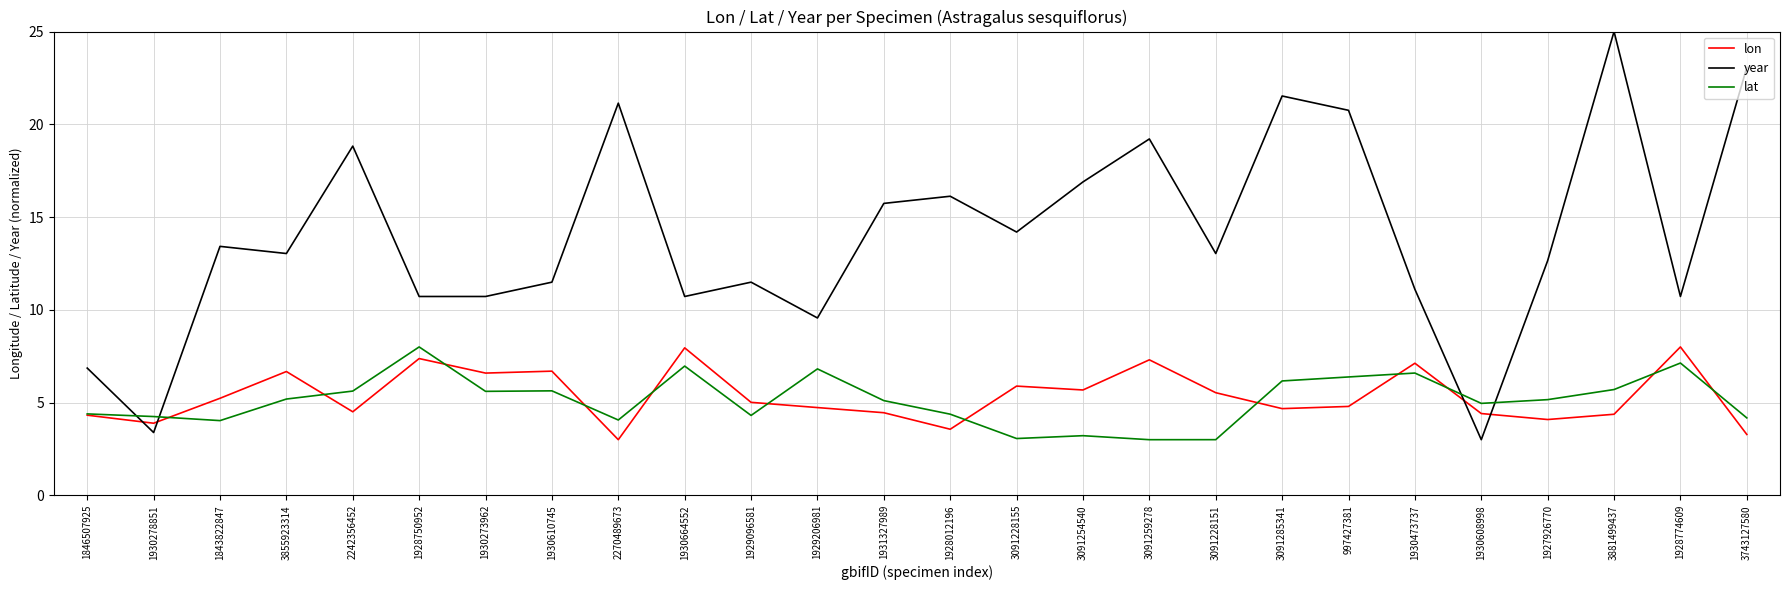

The lon series shows 1.4 at 997427381. True or false?

False